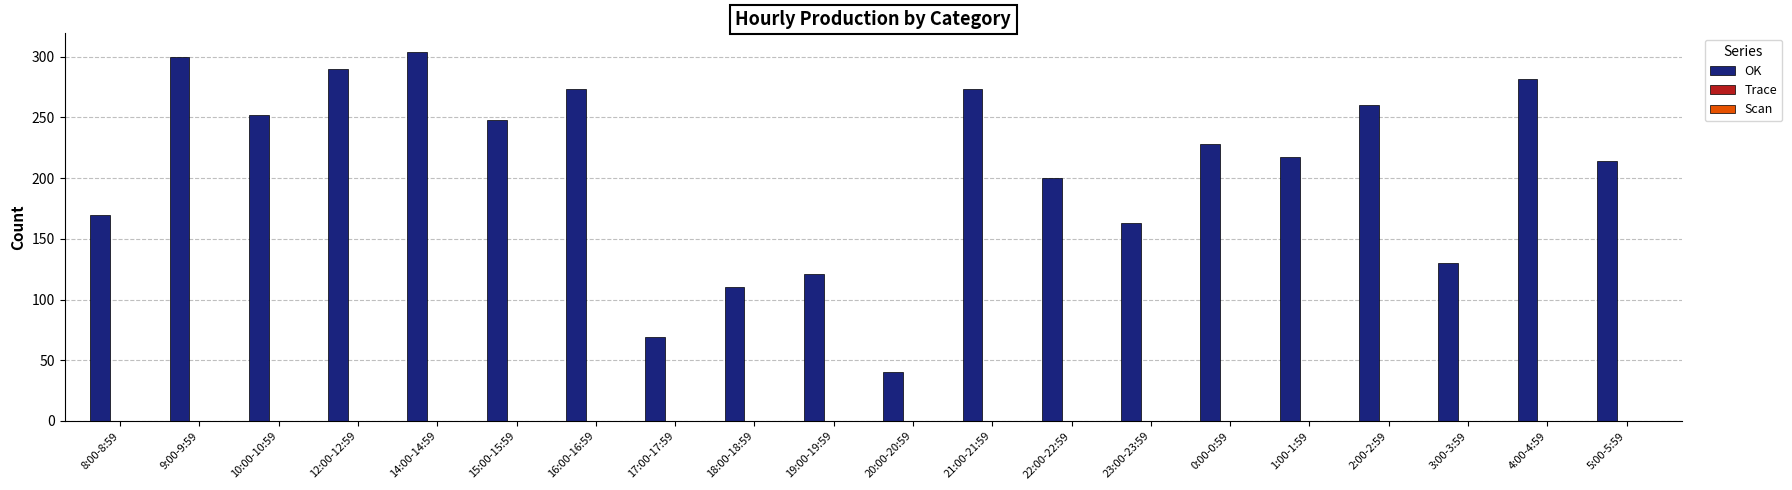

What value does the data have at 23:00-23:59?

163